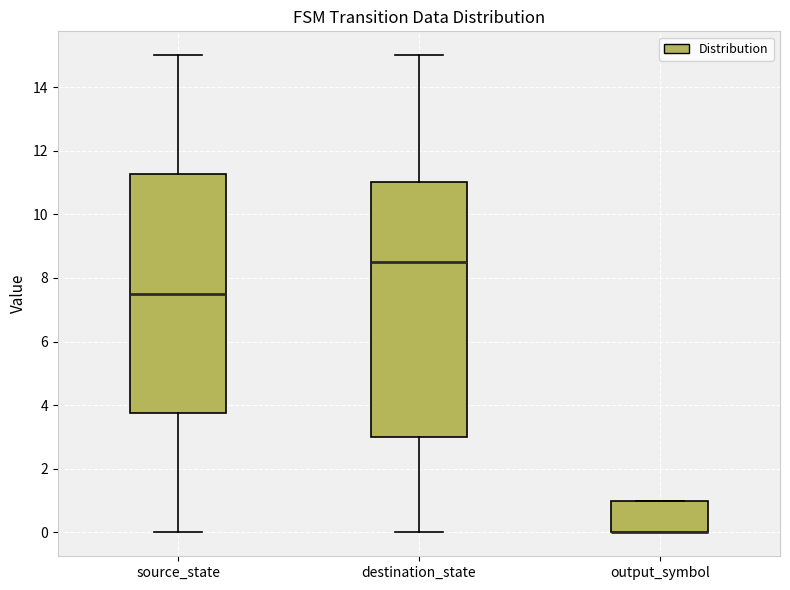

Reading left to right, read every box against the y-axis: the position of its median line, the range the box covers, and the ends of its whiskers. The values are not printed on the chart, so give them approximately, as read against the axis.

source_state: median 7.6, box 3.8 to 11.2, whiskers 0.0 to 15.0
destination_state: median 8.6, box 3.0 to 11.0, whiskers 0.0 to 15.0
output_symbol: median 0.0 (drawn on the box's lower edge), box 0.0 to 1.0, whiskers 0.0 to 1.0